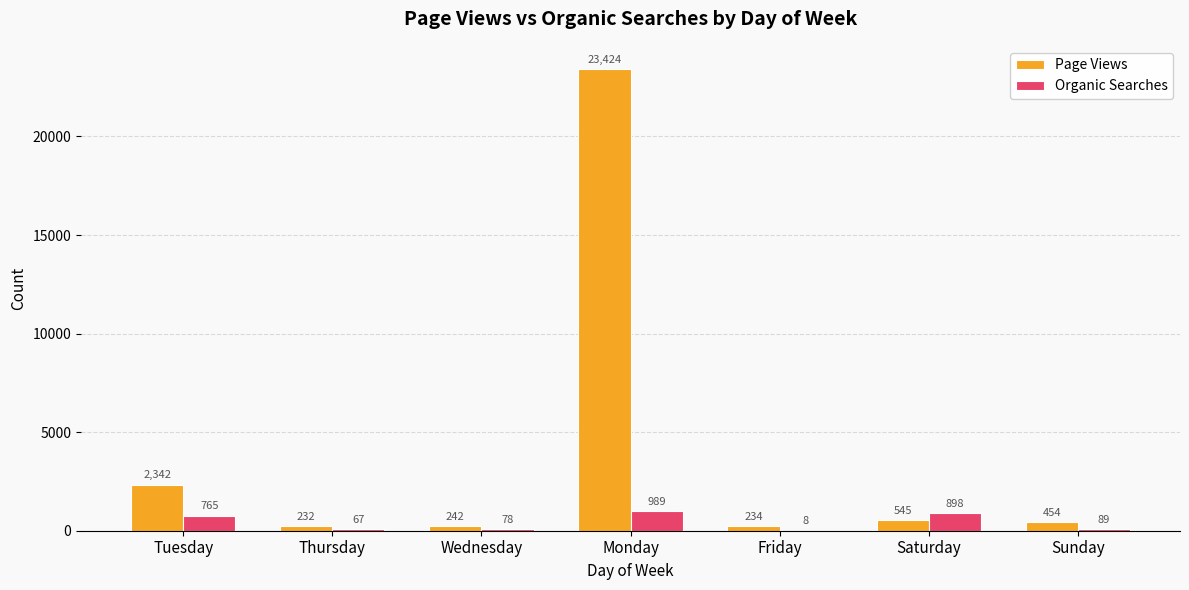

Is it true that Page Views equals 242 at Wednesday?

True